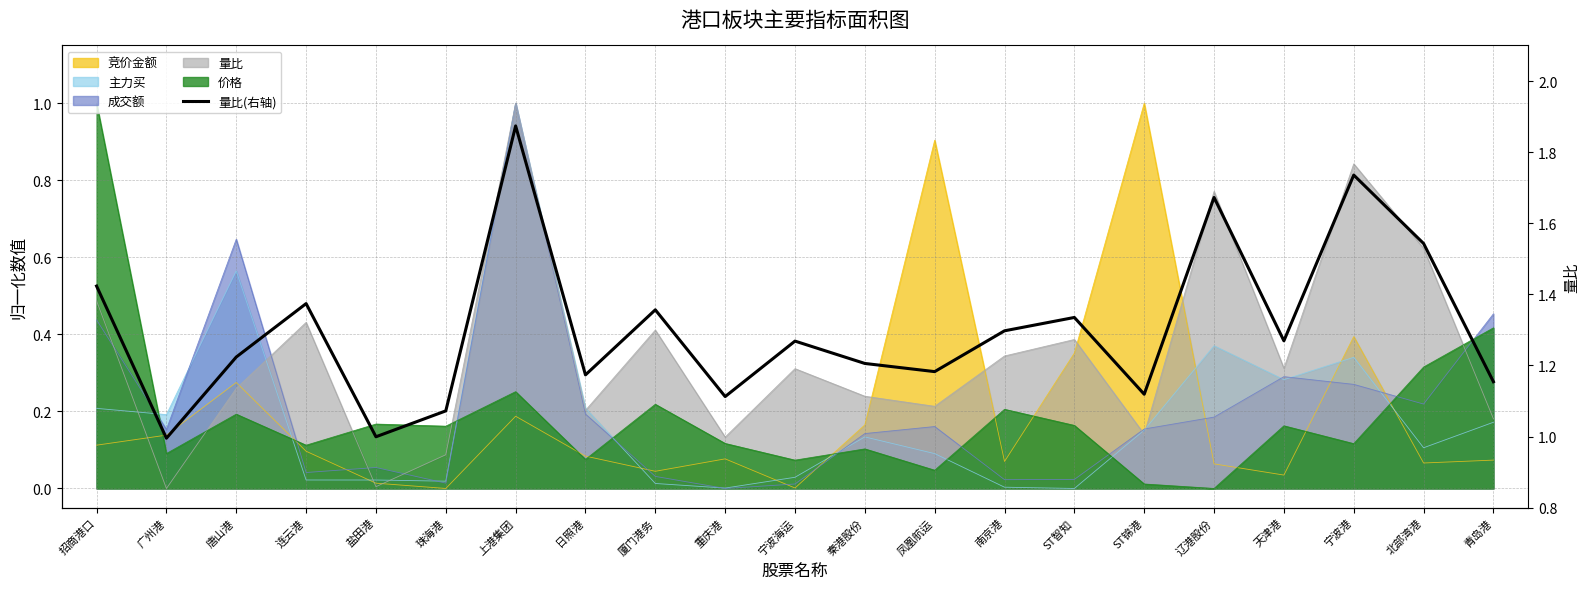

How many interior local peaks (higher than both neighbors) does the data have?

7